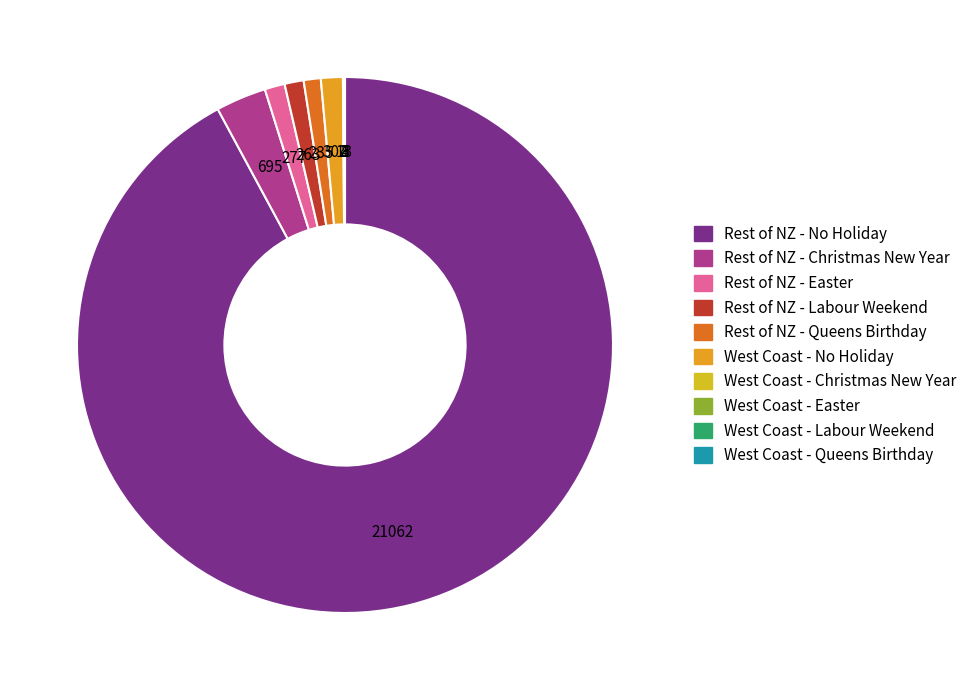

How many segments does this pie chart have?

10